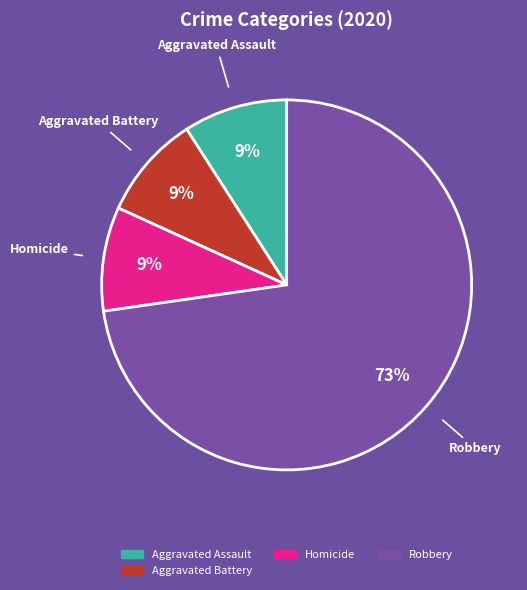

To the nearest percent, what is the difference between the largest and smallest slice percentages?

64%